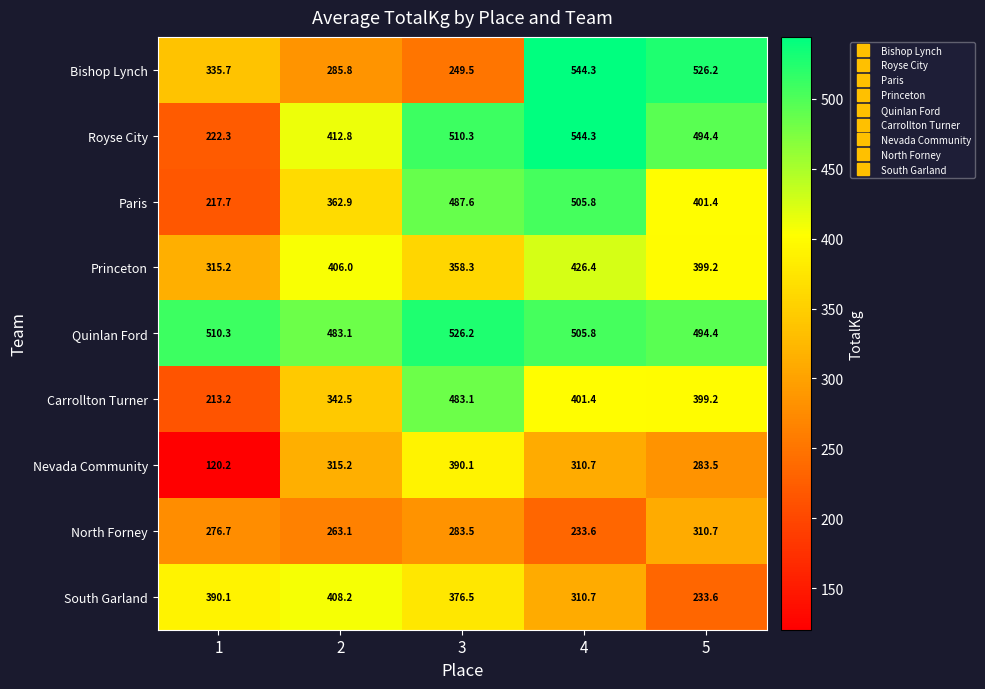

What is the difference between the maximum and second lowest values in the North Forney series?

47.6